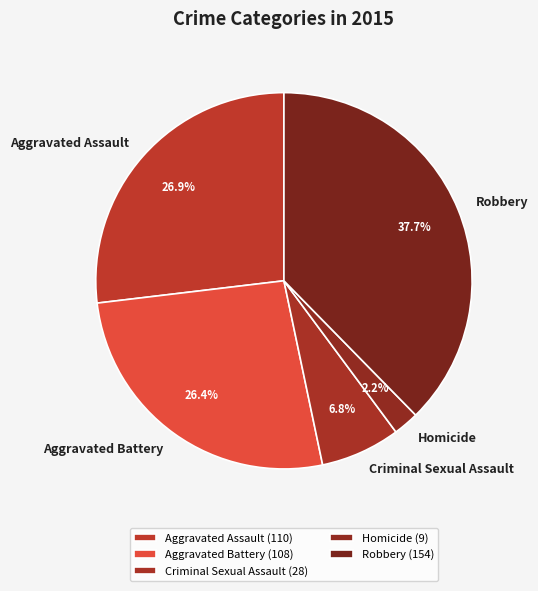

Which category has the biggest portion of the pie?

Robbery